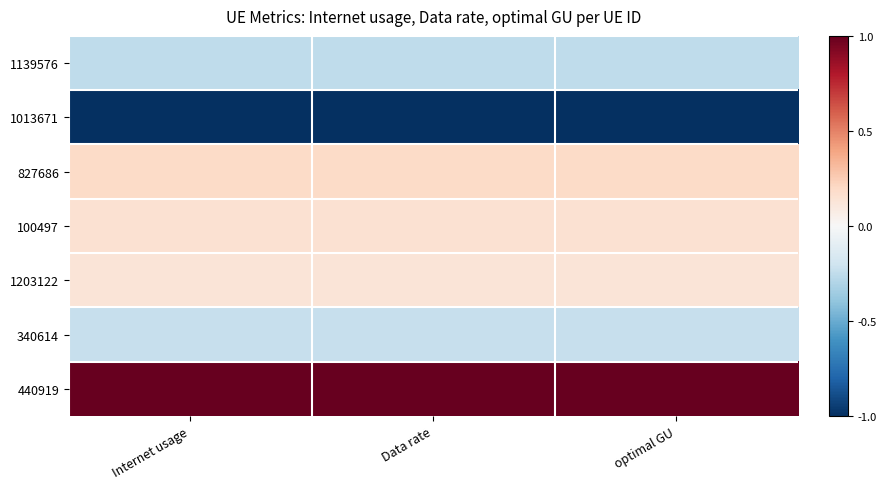

Rank the series at Internet usage from lowest to highest value.

1013671, 1139576, 340614, 1203122, 100497, 827686, 440919